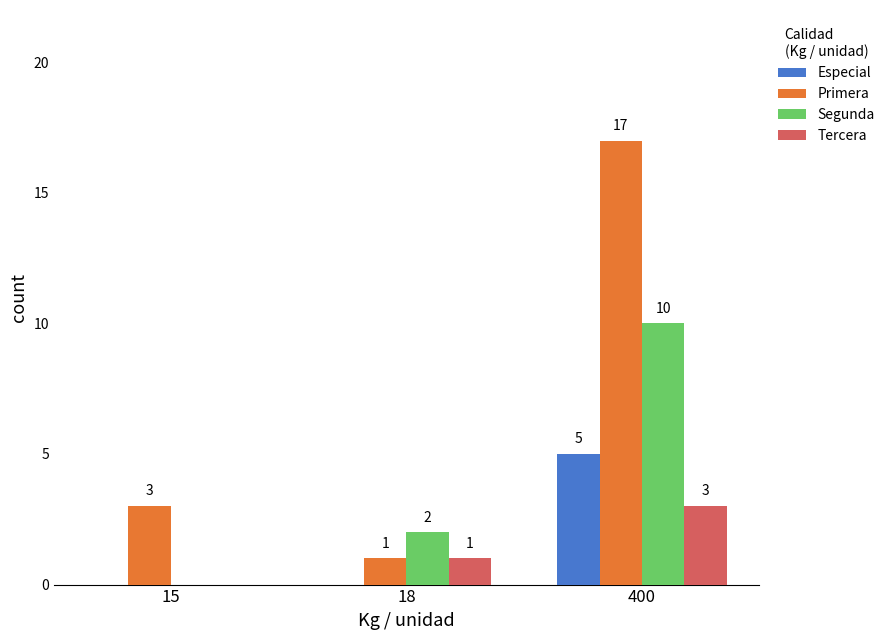

What is the sum of all Tercera values?

4